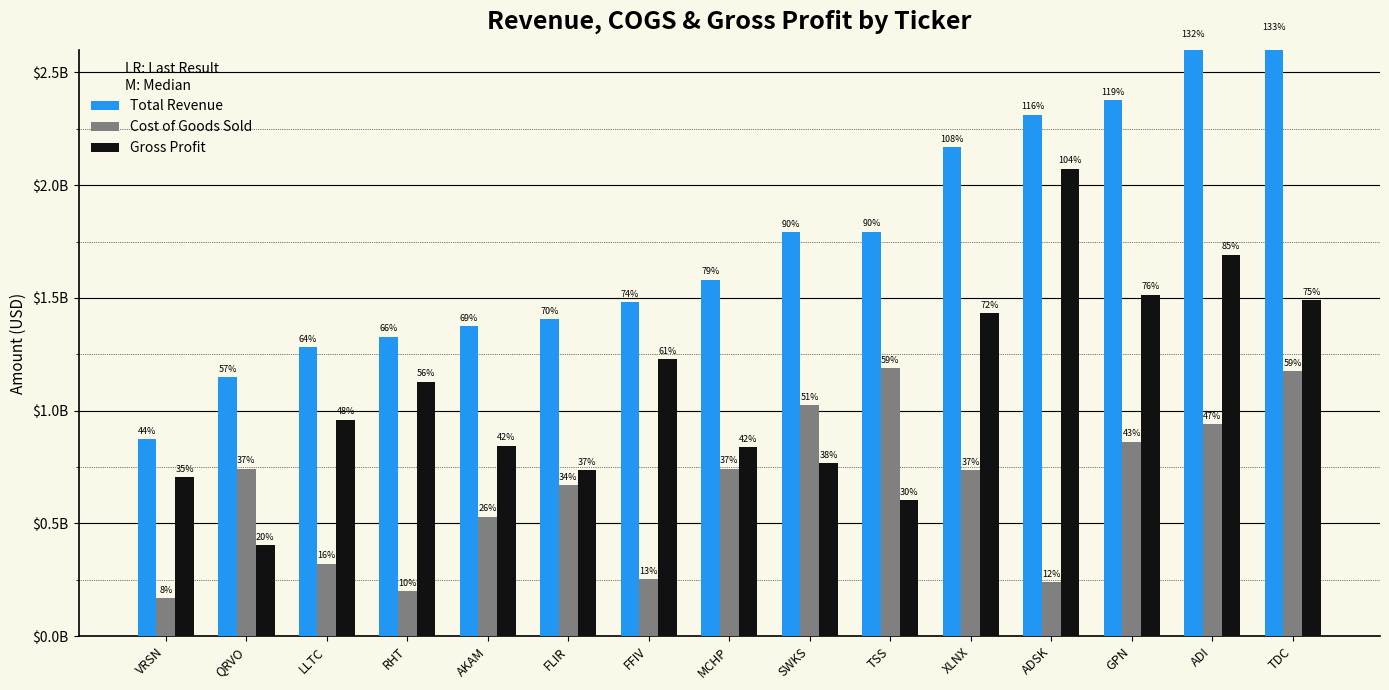

What is the difference between the Gross Profit values at LLTC and ADSK?

1113980000